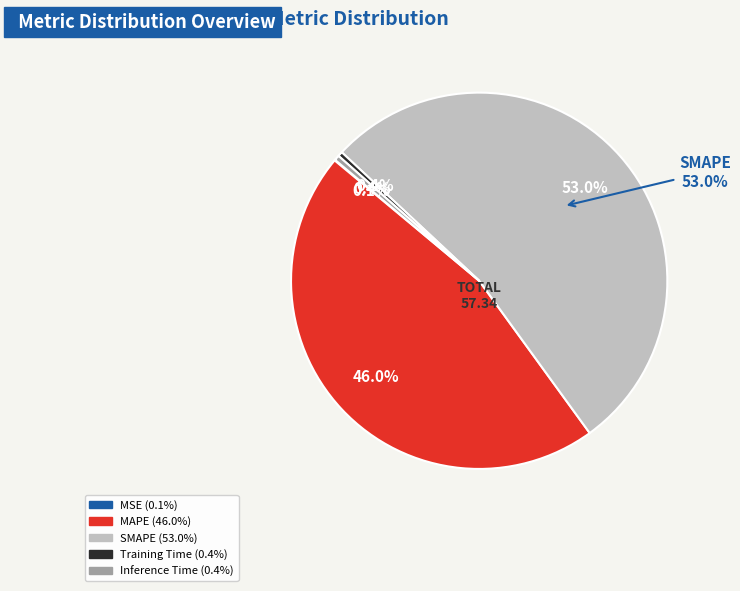

How many slices are in this pie chart?

5